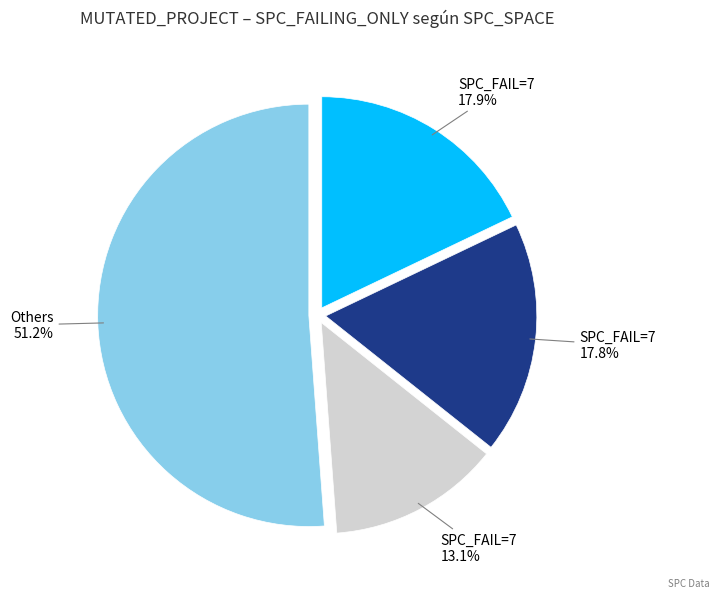

Is there a majority slice in this chart?

Yes